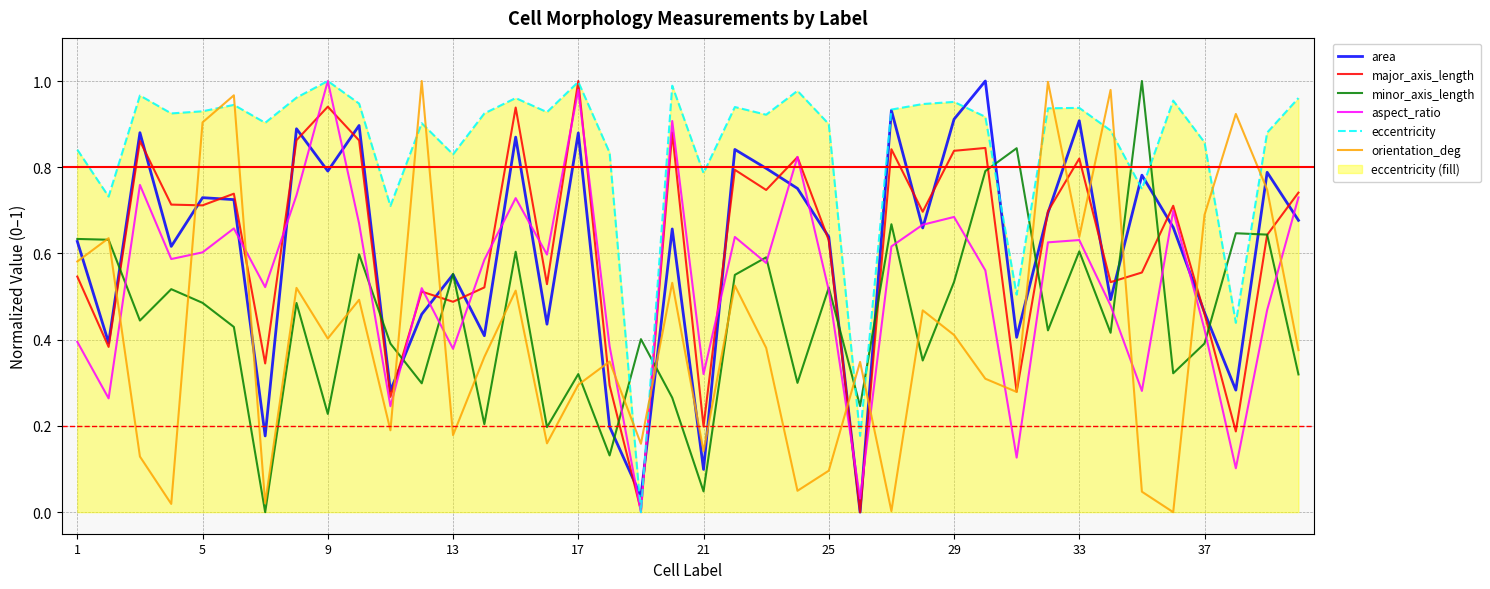

What is the average value of the orientation_deg series?

0.4